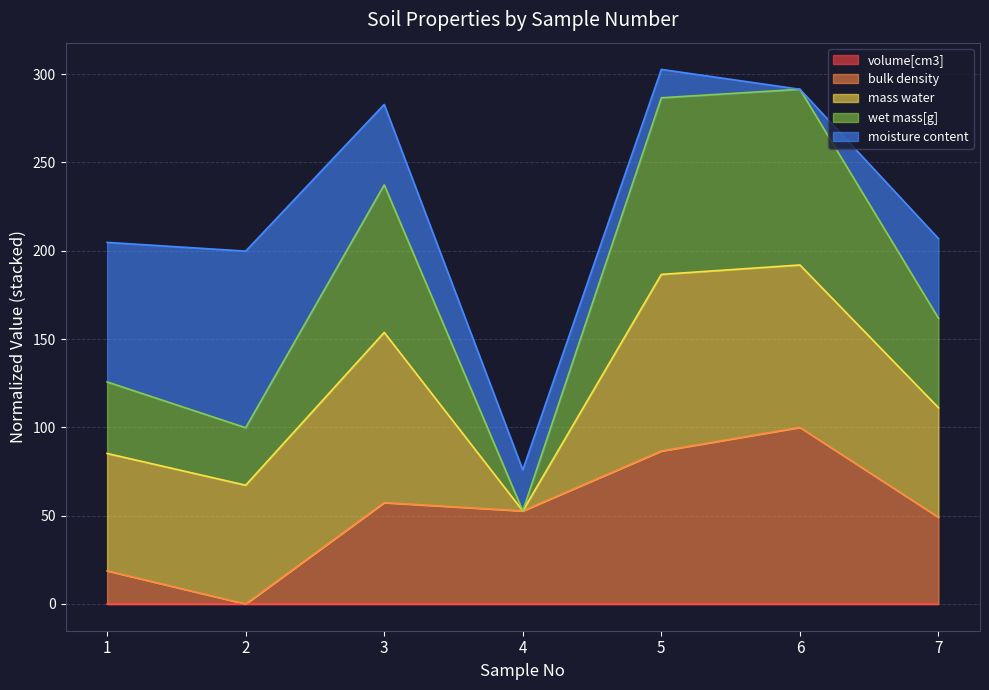

How many data points does each series have?

7